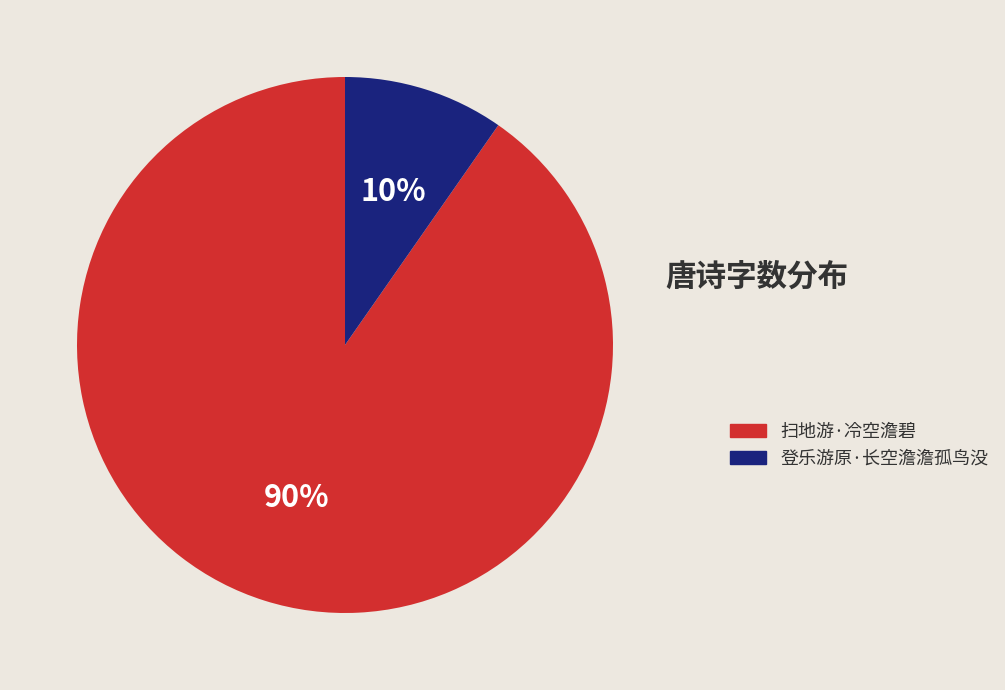

Between 扫地游·冷空澹碧 and 登乐游原·长空澹澹孤鸟没, which is larger?

扫地游·冷空澹碧